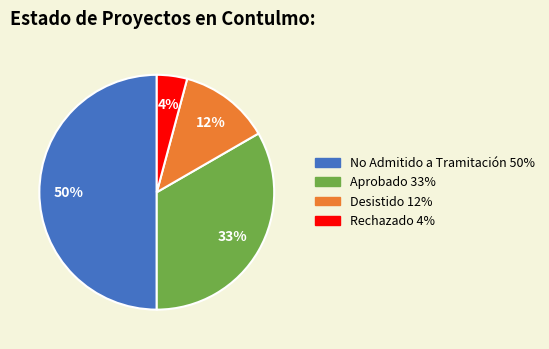

To the nearest percent, what portion does Aprobado represent?

33%